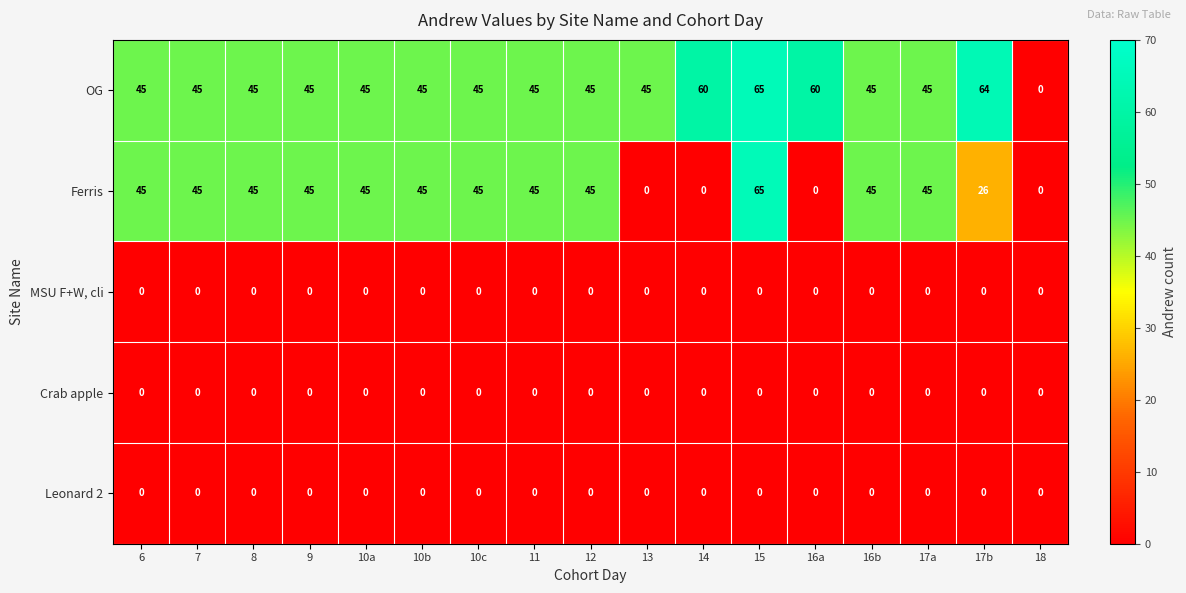

Between 9 and 14, which series saw the biggest shift?

Ferris